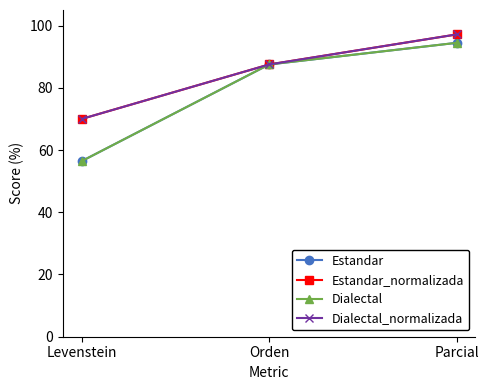

Does the chart have visible grid lines?

No